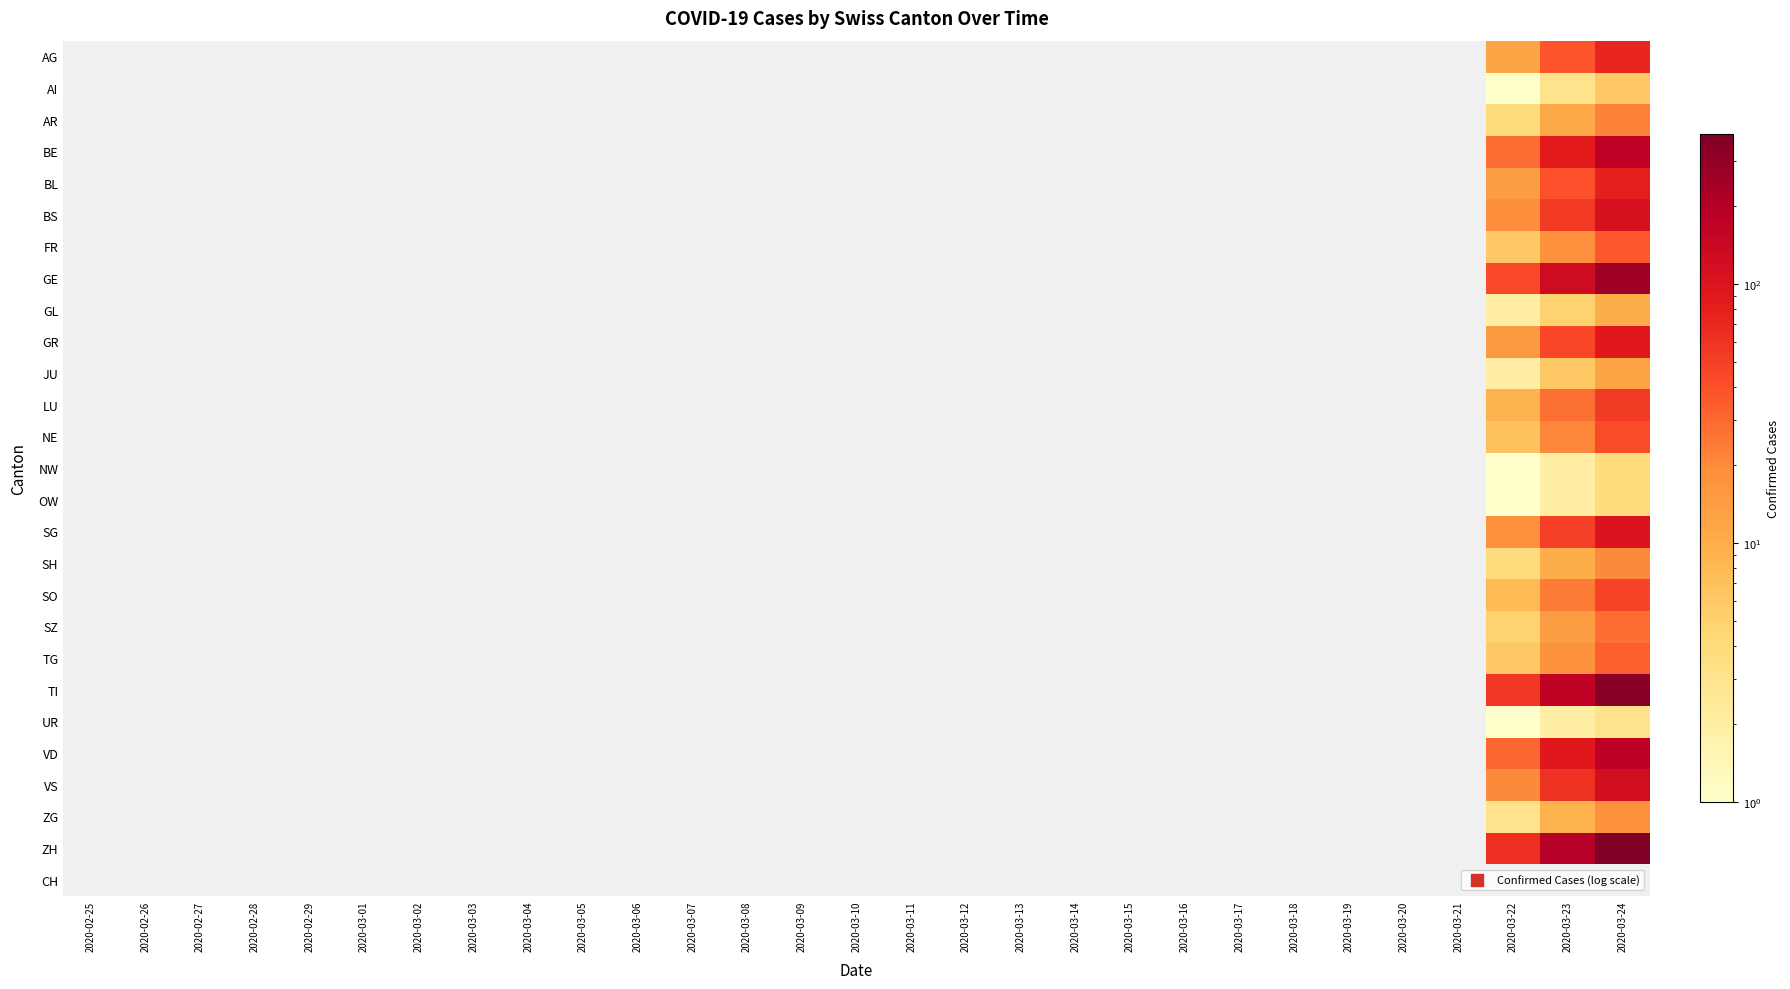

Which has a higher value, 2020-03-08 or 2020-03-14?

2020-03-14